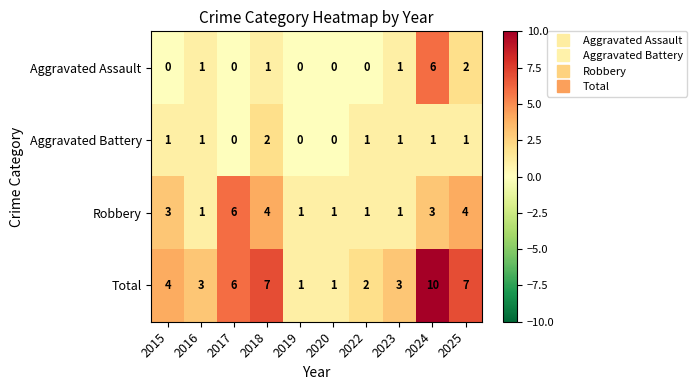

Which series has the widest spread of values?

Total